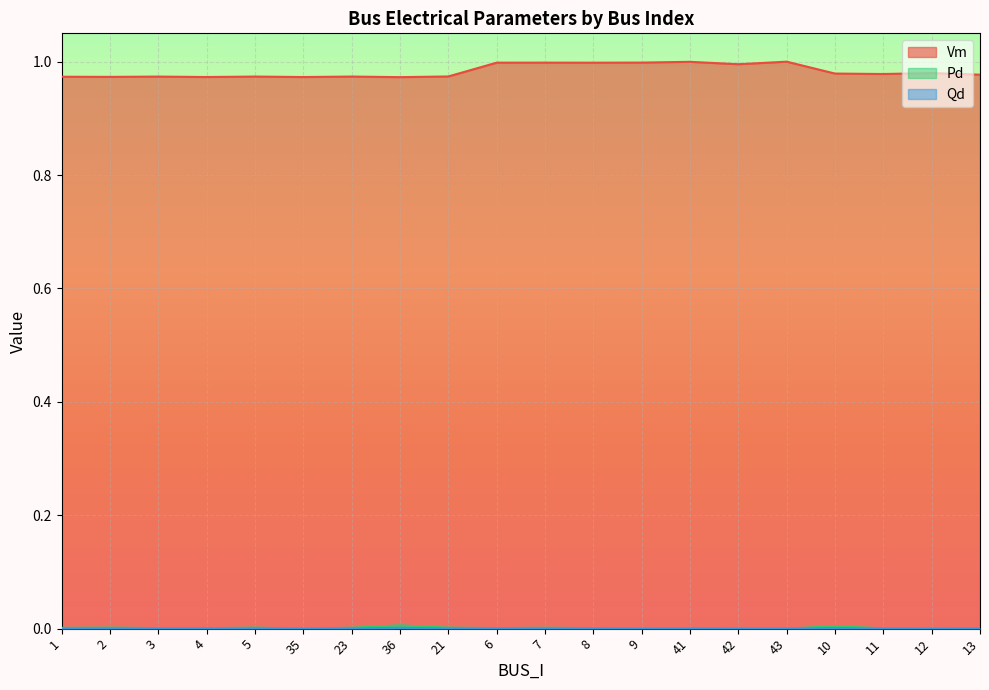

Rank the series at 12 from lowest to highest value.

Pd, Qd, Vm